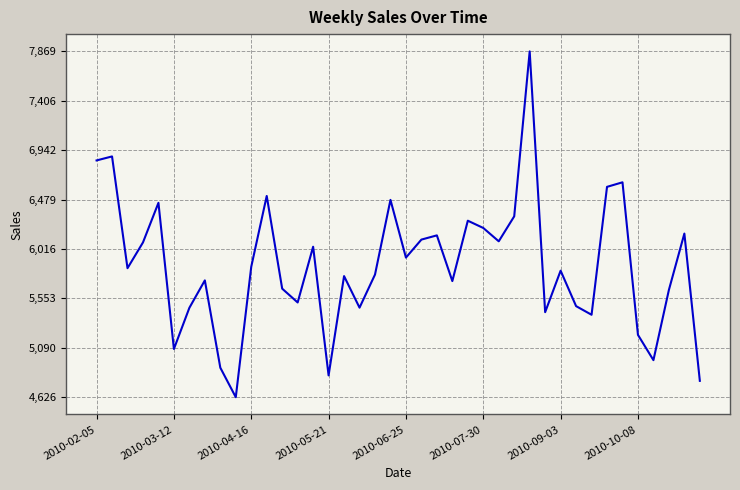

What is the greatest value displayed?

7868.8